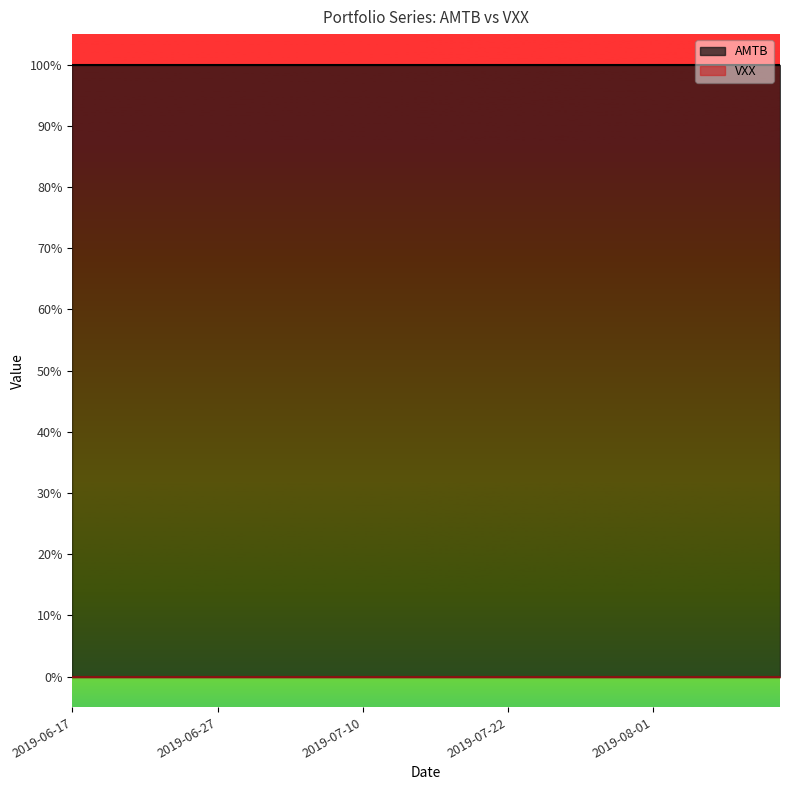

At 2019-08-02, list the series in order from smallest to largest.

VXX, AMTB